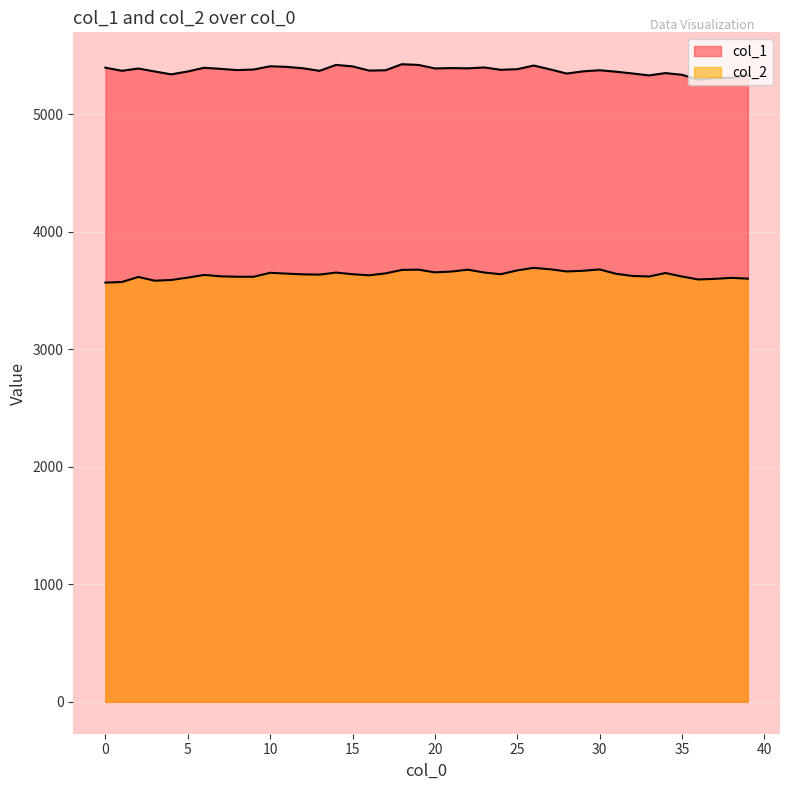

Reading left to right, extract all data points from this chart.

col_1: 5395.9	5369.5	5388.8	5363.4	5339.2	5363.8	5395.2	5385.8	5375.3	5380.4	5408.0	5402.9	5390.8	5369.0	5419.6	5407.0	5371.6	5373.7	5425.4	5419.4	5389.7	5392.5	5390.4	5397.8	5377.9	5383.1	5414.1	5381.6	5345.9	5364.9	5374.1	5361.8	5346.5	5330.2	5349.9	5335.5	5294.0	5308.4	5309.5	5333.3
col_2: 3566.9	3572.3	3615.1	3583.2	3589.7	3609.7	3632.5	3620.7	3617.1	3616.8	3650.6	3643.6	3637.4	3635.2	3652.5	3638.6	3629.2	3645.6	3675.2	3677.4	3654.4	3661.1	3677.3	3652.9	3638.4	3671.2	3692.6	3680.6	3662.0	3667.9	3679.4	3642.3	3623.6	3619.2	3648.8	3619.0	3593.9	3599.3	3607.3	3600.9